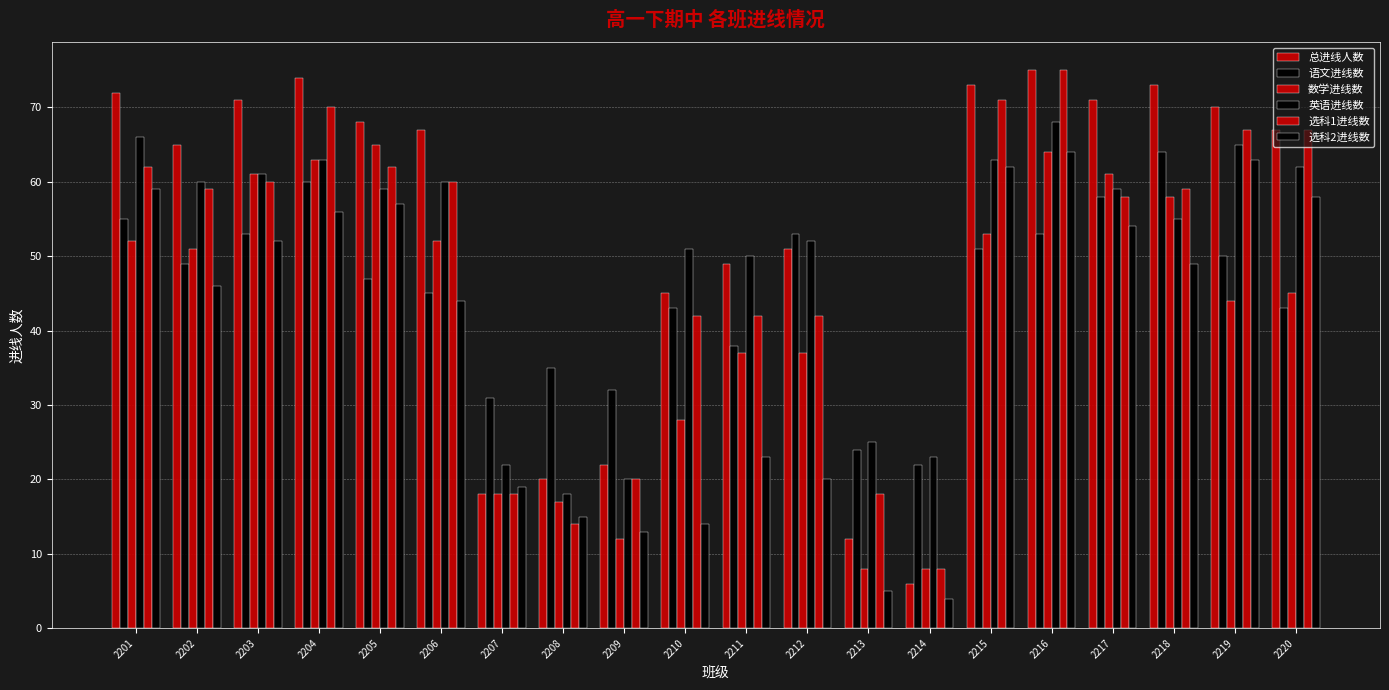

Count the number of data series in this chart.

6